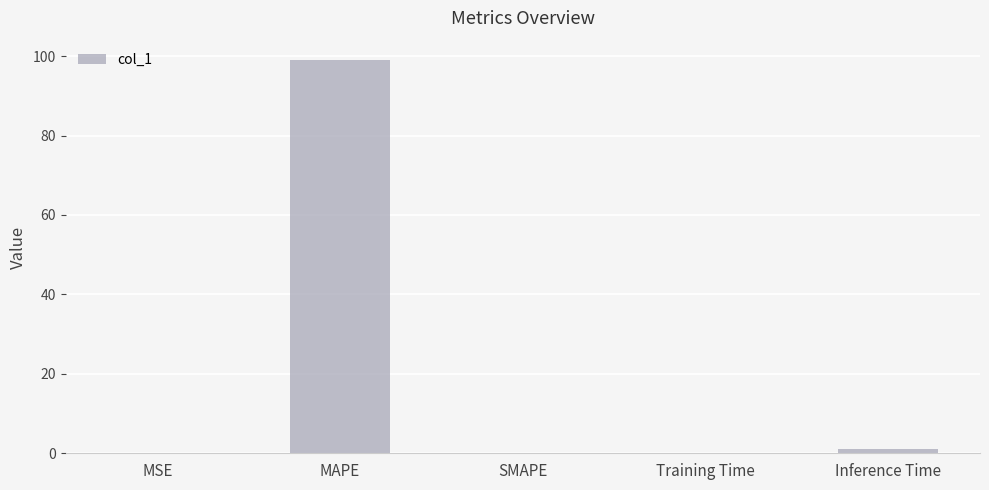

Which label corresponds to the largest value in the chart?

MAPE